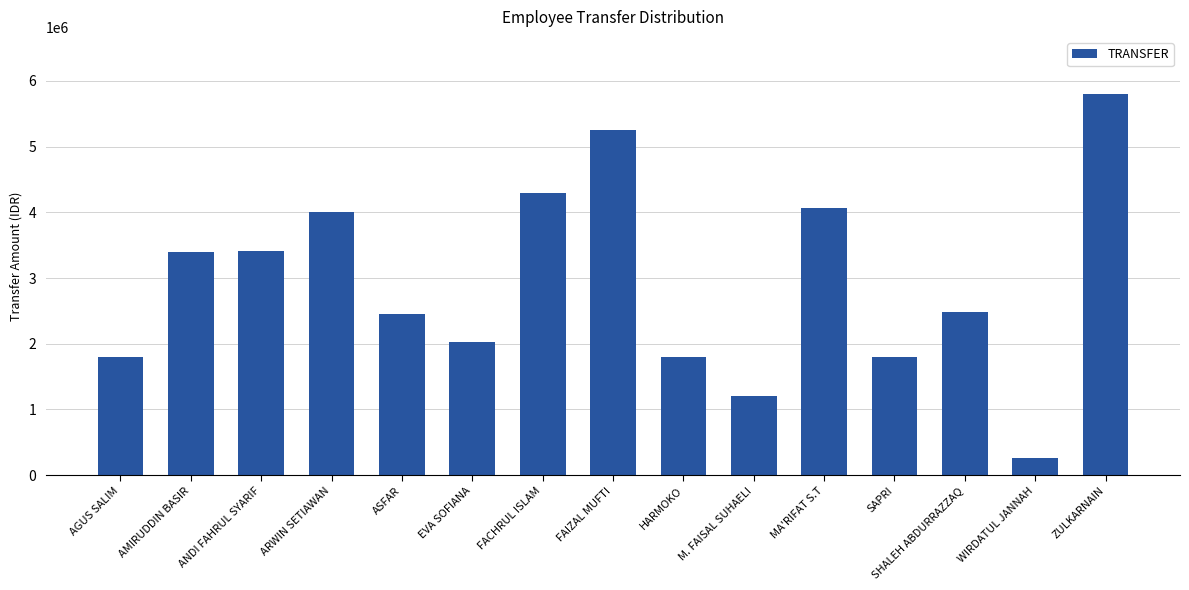

What is the difference between the values at HARMOKO and ARWIN SETIAWAN?

2212500